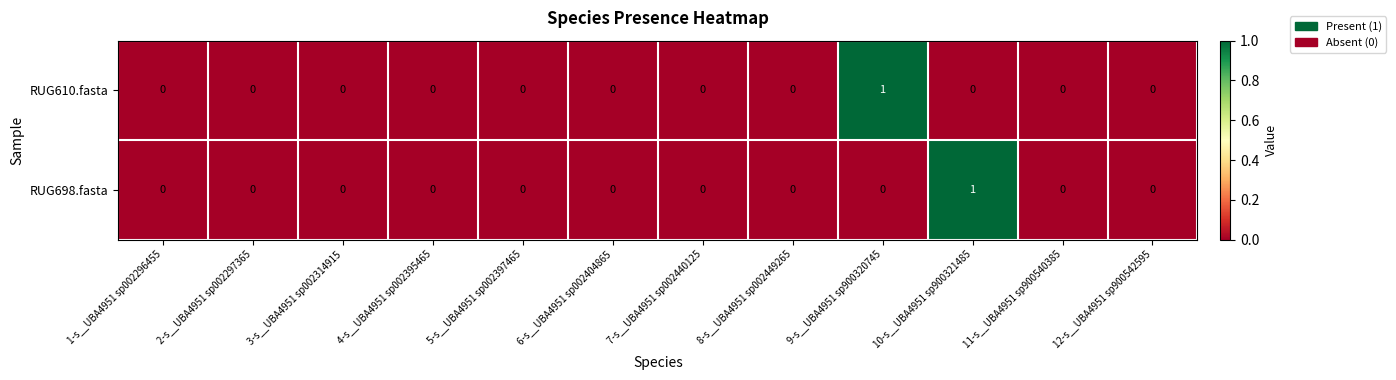

At which label does RUG698.fasta reach its peak?

10-s__UBA4951 sp900321485